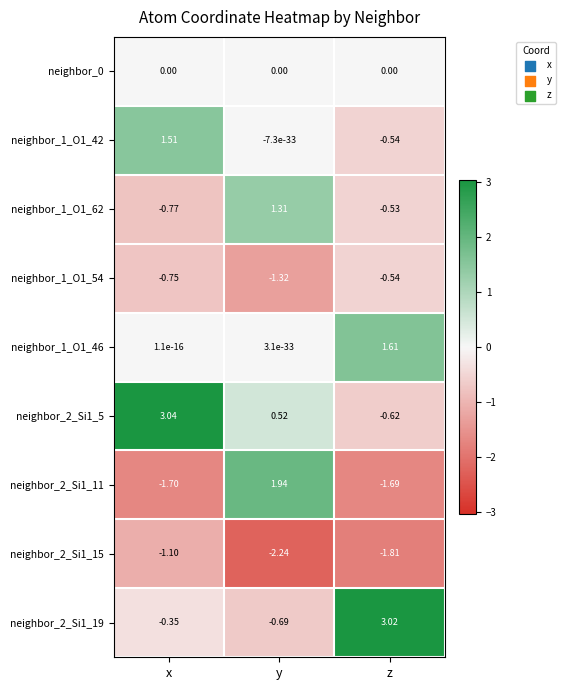

At which label does neighbor_2_Si1_19 first exceed 0?

z